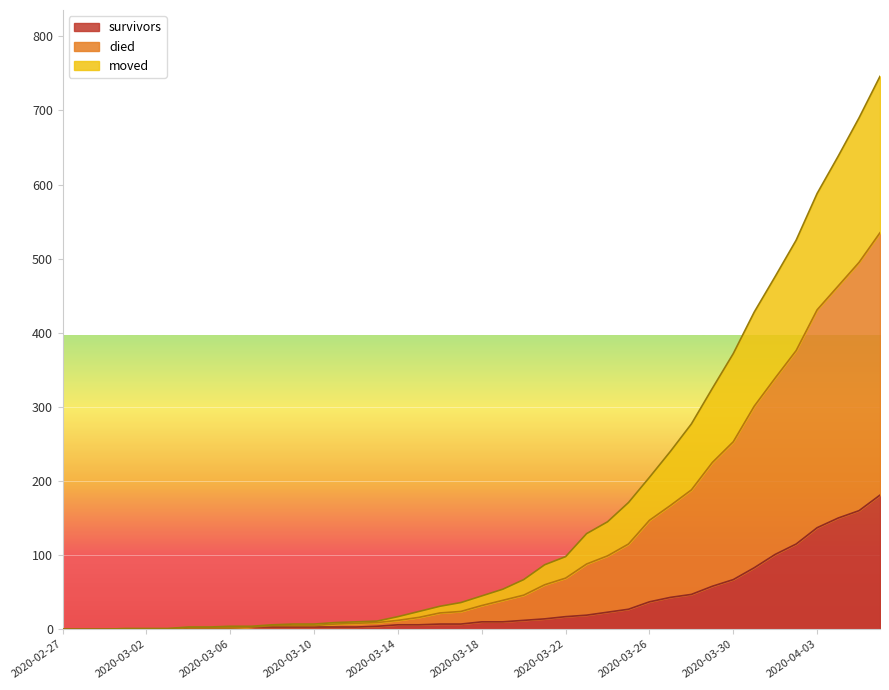

At which label does survivors reach its peak?

2020-04-06